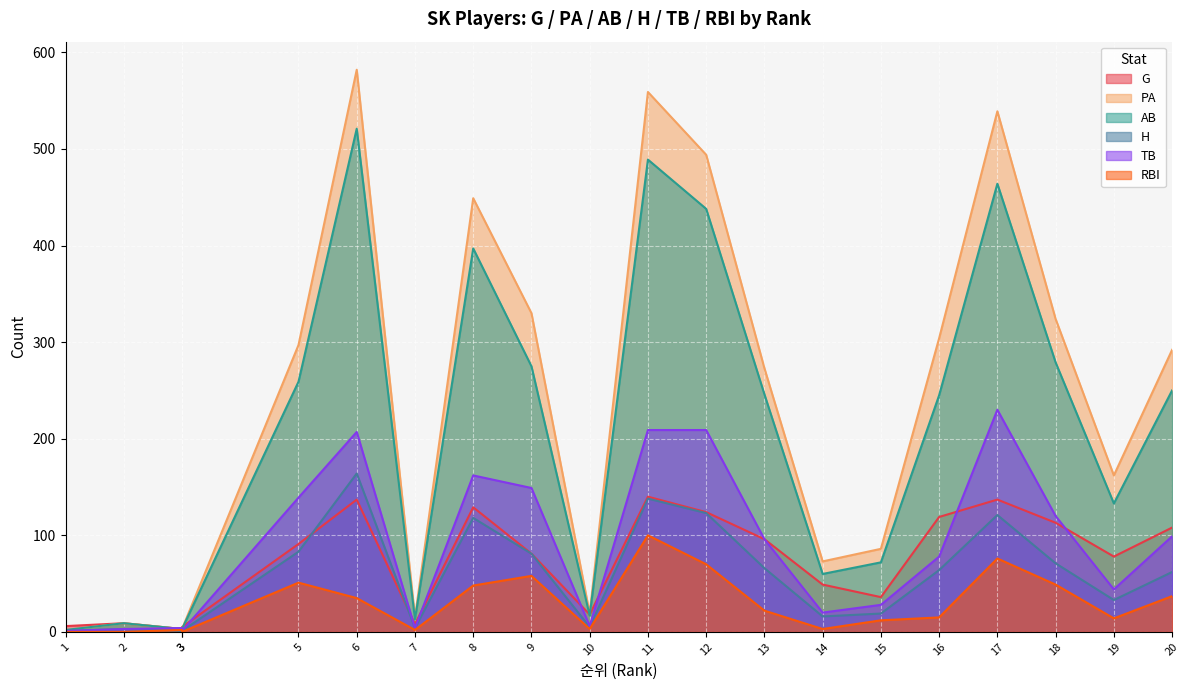

Which category has the highest value in the PA series?

6